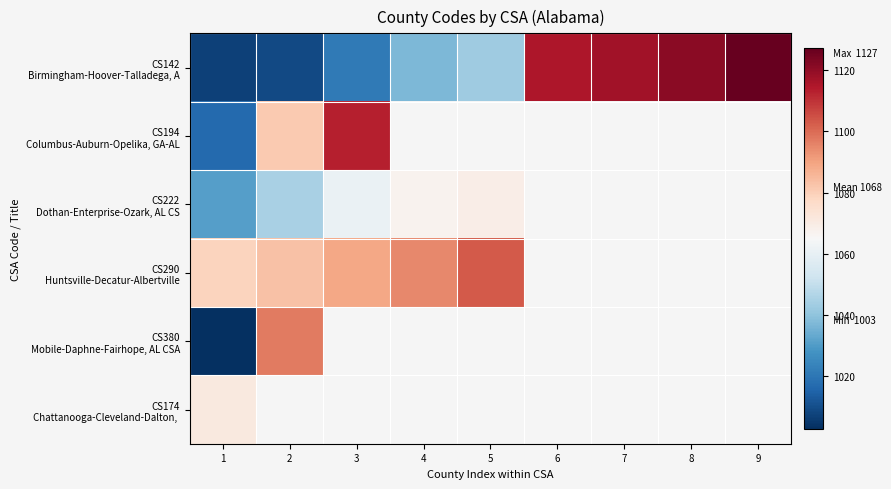

The value of CS174 Chattanooga-Cleveland-Dalton, at 1 is 1071.0. True or false?

True